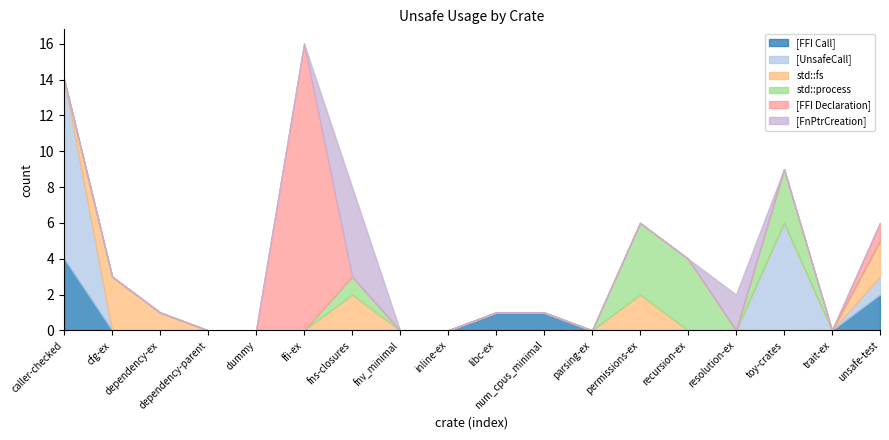

Which has a higher value, inline-ex or parsing-ex?

inline-ex